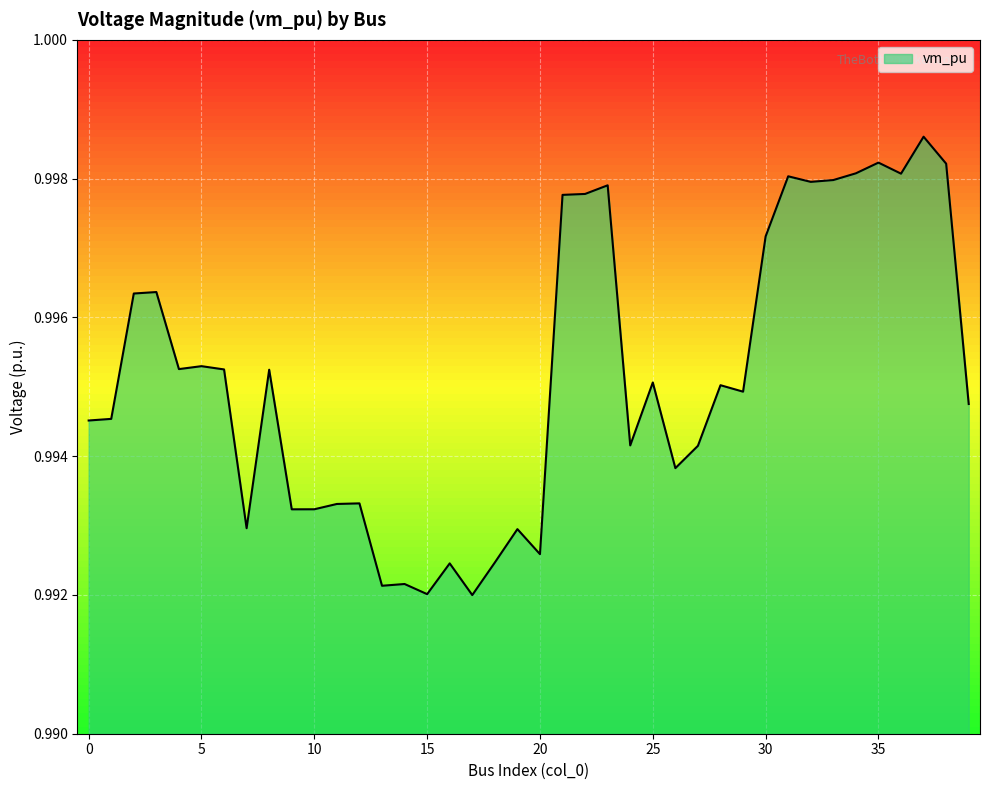

How many lines are shown in the chart?

1